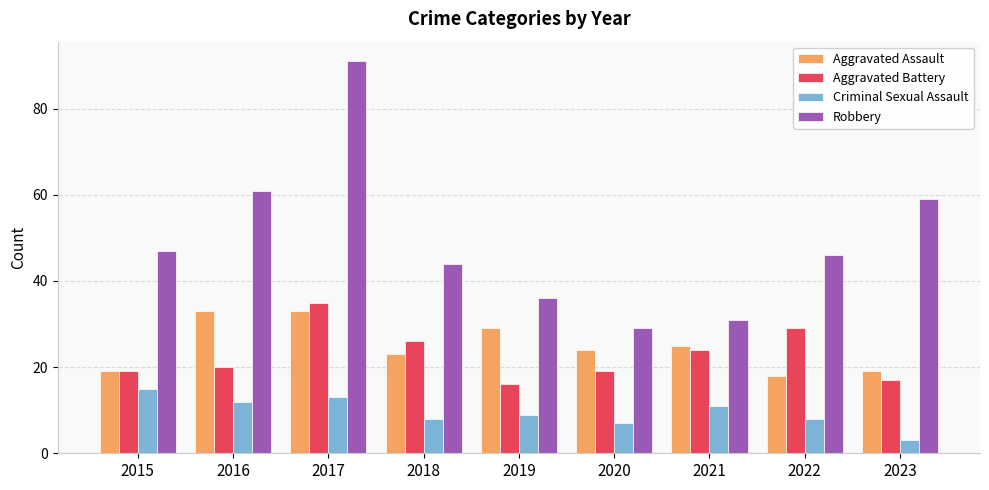

What is the difference between the Aggravated Assault values at 2018 and 2017?

10